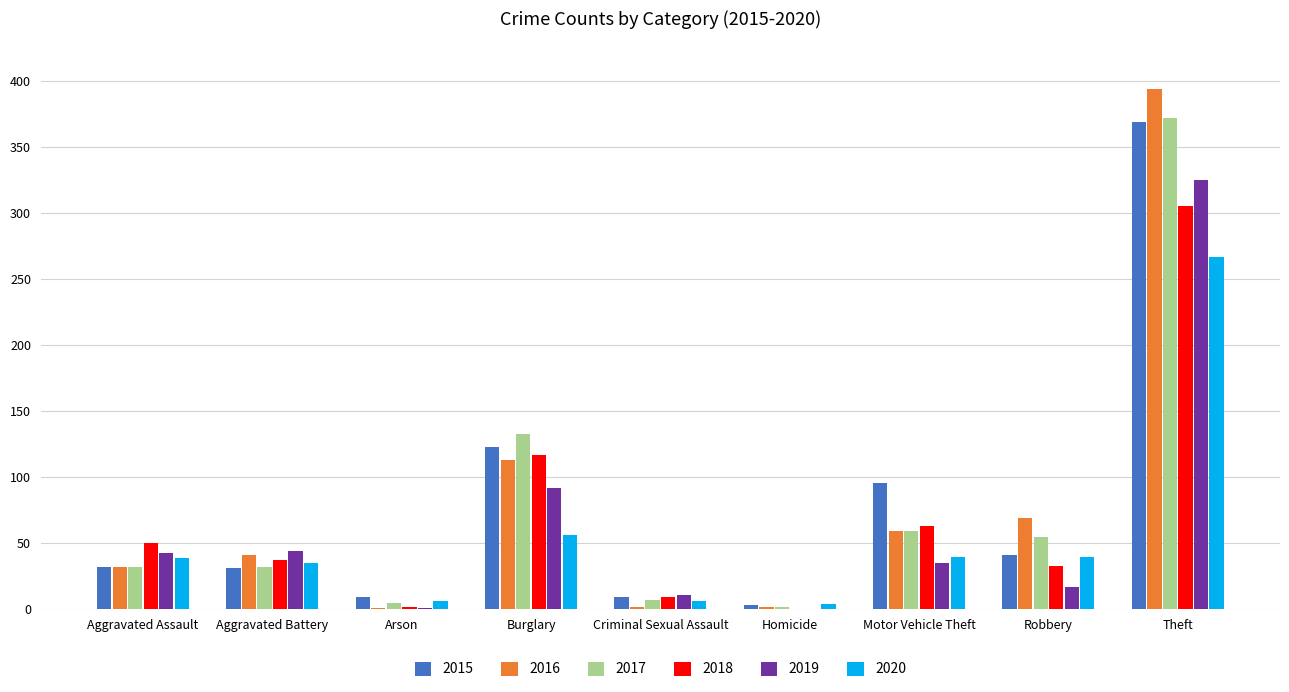

The value of 2018 at Aggravated Assault is 10. True or false?

False